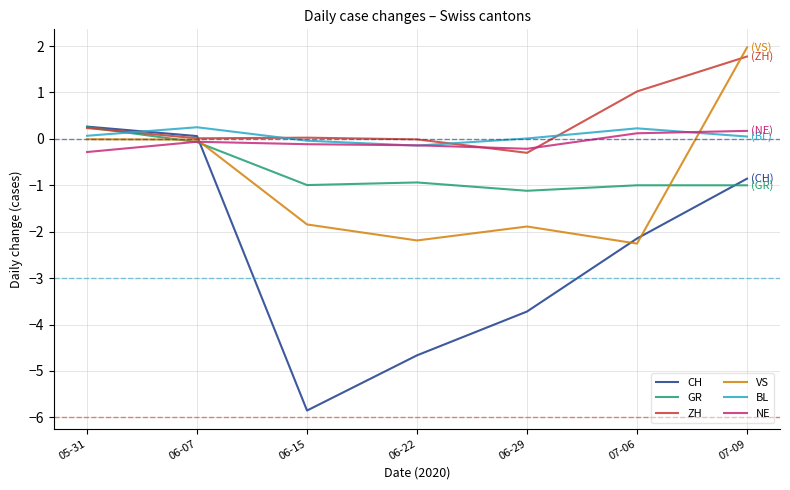

Which series changed the most between 06-22 and 07-06?

CH